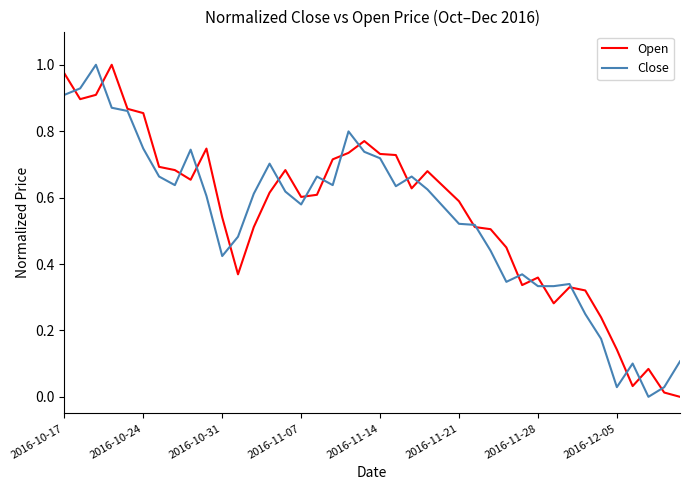

Which series has the largest range (max minus min)?

Open